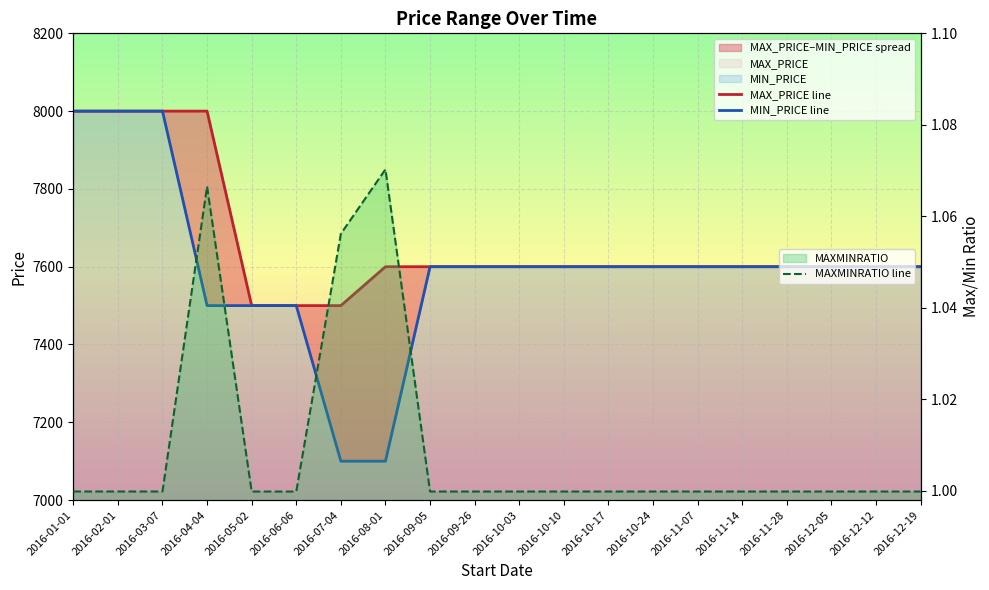

True or false: MIN_PRICE line and MAXMINRATIO line cross at least once.

False